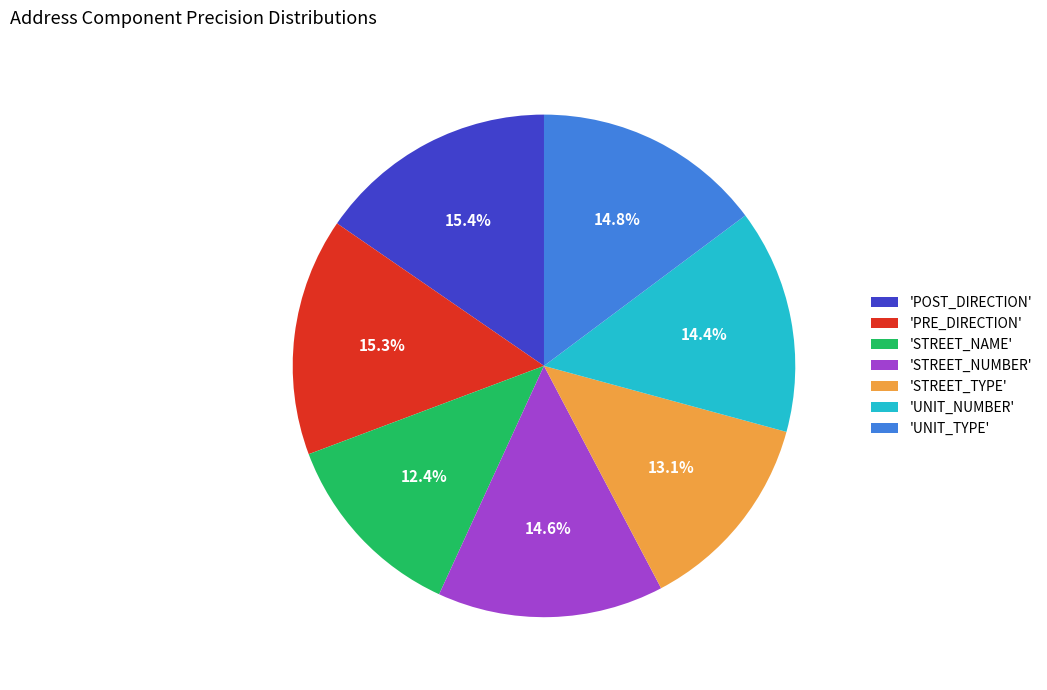

How much of the chart is everything except 'STREET_NAME'?

87.6%